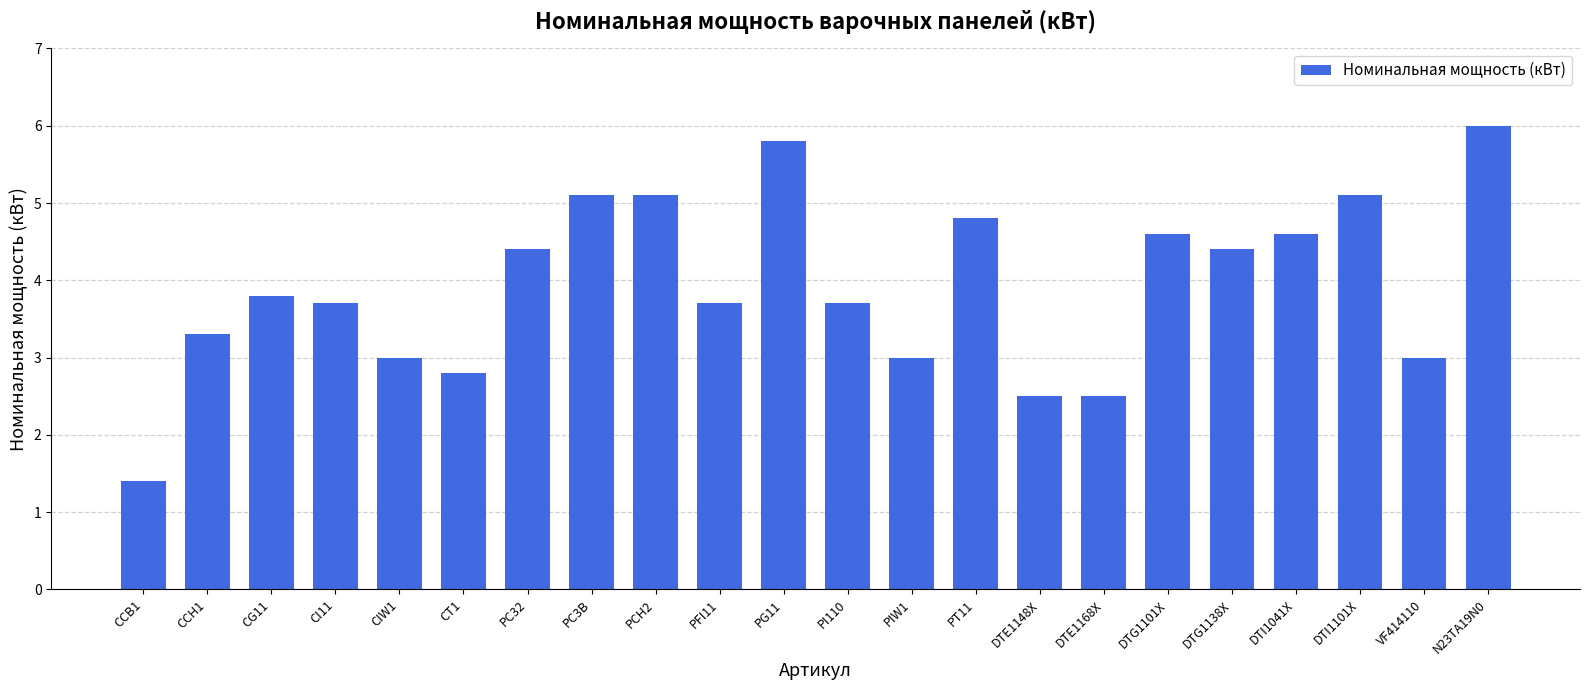

Reading left to right, transcribe all the data shown in this chart.

CCB1=1.4	CCH1=3.3	CG11=3.8	CI11=3.7	CIW1=3.0	CT1=2.8	PC32=4.4	PC3B=5.1	PCH2=5.1	PFI11=3.7	PG11=5.8	PI110=3.7	PIW1=3.0	PT11=4.8	DTE1148X=2.5	DTE1168X=2.5	DTG1101X=4.6	DTG1138X=4.4	DTI1041X=4.6	DTI1101X=5.1	VF414110=3.0	N23TA19N0=6.0